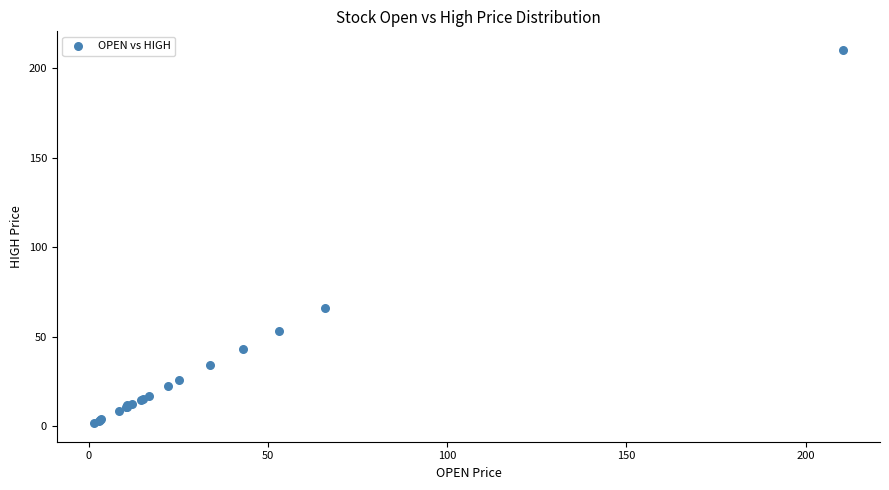

What Y value in the scatter plot is closest to 105?

66.1